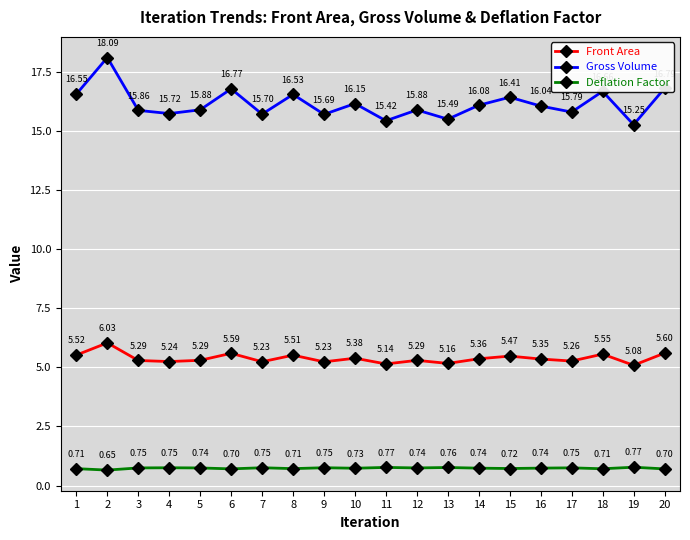

How many categories are shown in the chart?

20